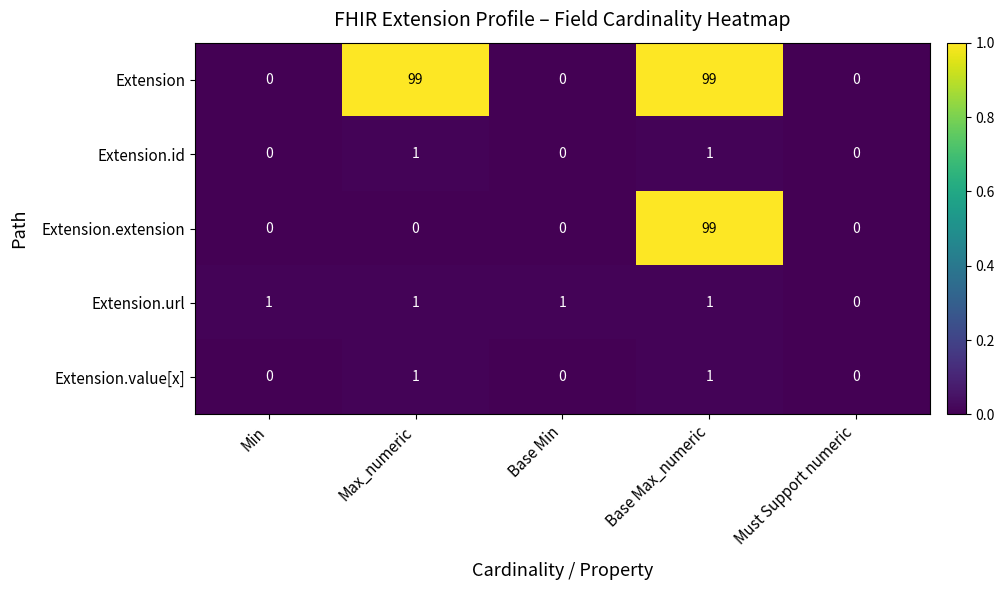

True or false: Extension.id has a value of 0 at Base Max_numeric.

False